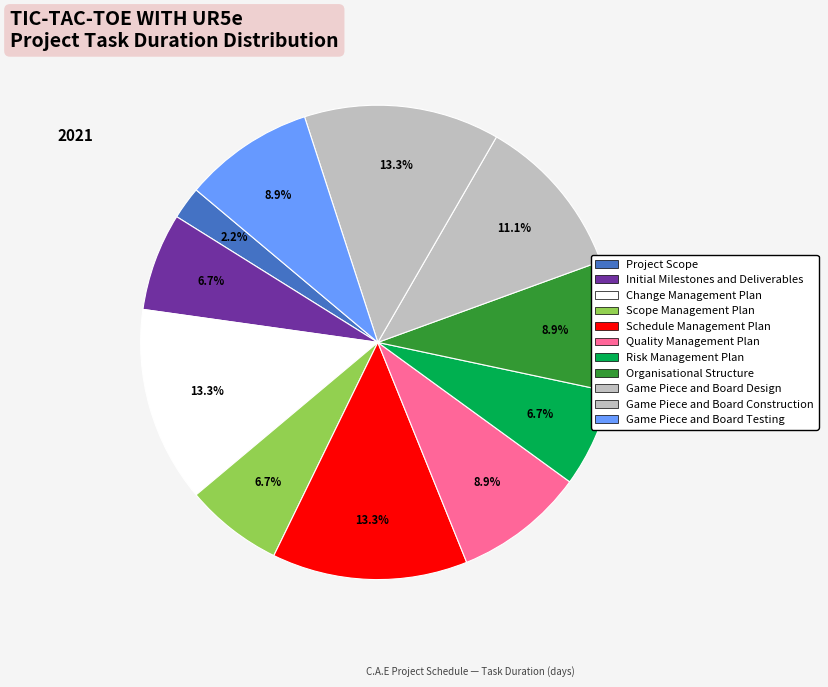

How much of the chart is everything except Game Piece and Board Design?

88.9%